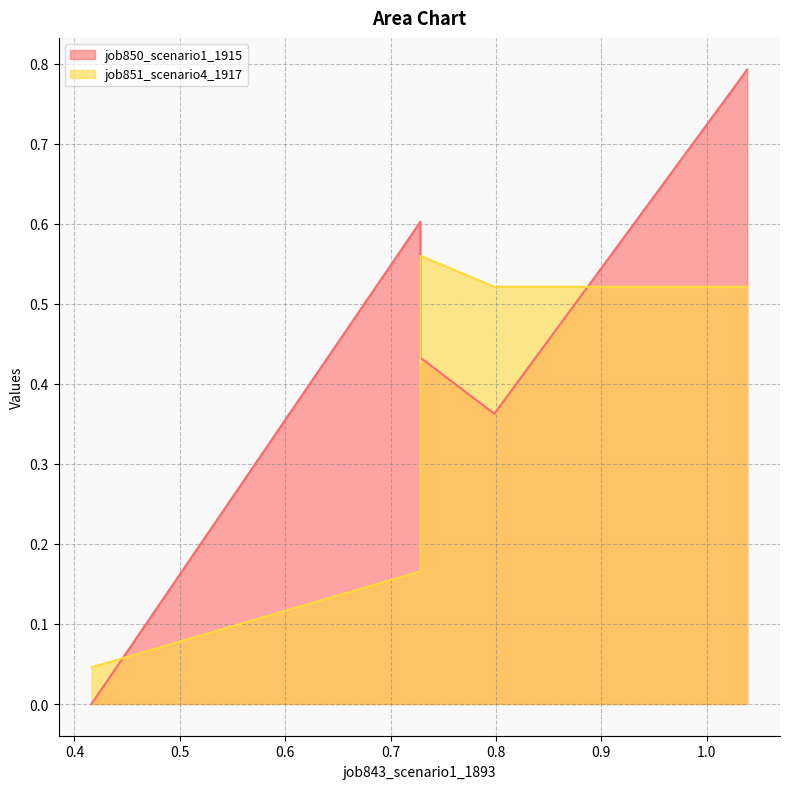

How many times do job851_scenario4_1917 and job850_scenario1_1915 cross each other?

3